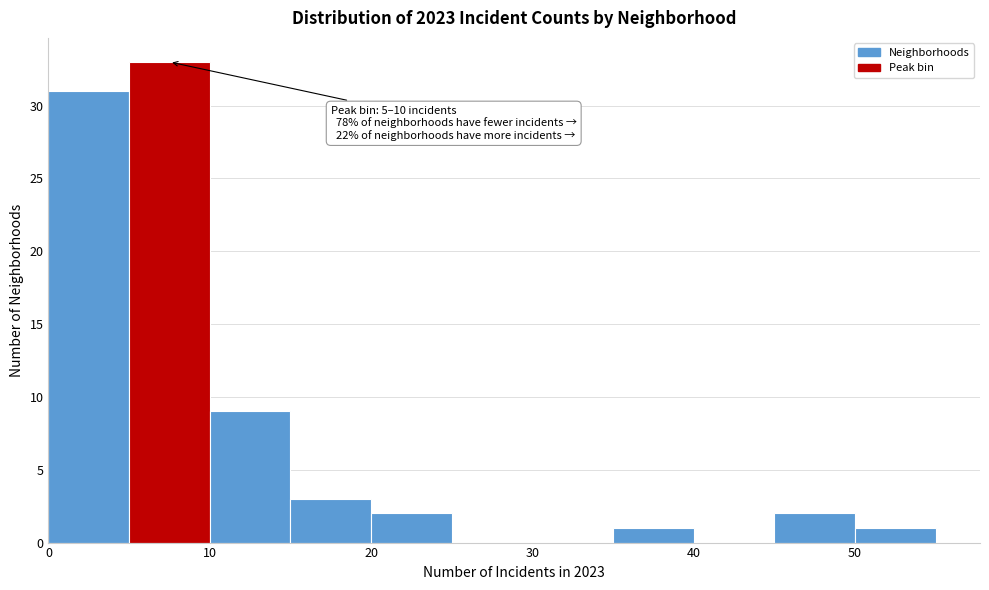

Which range on the x-axis has the tallest bar?

5 to 10